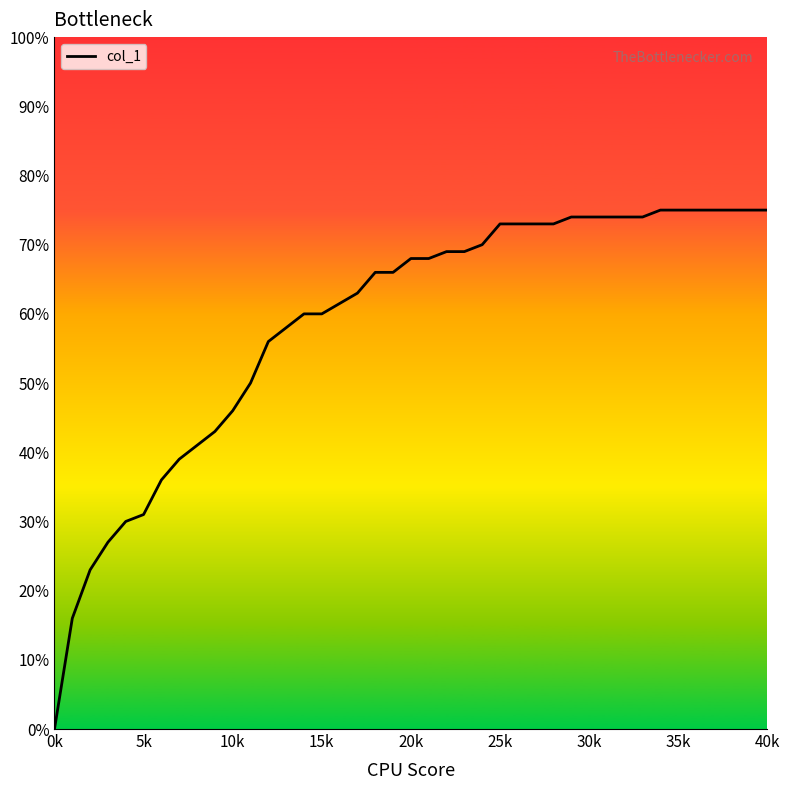

What is the value of the 17th point from the left?

0.6